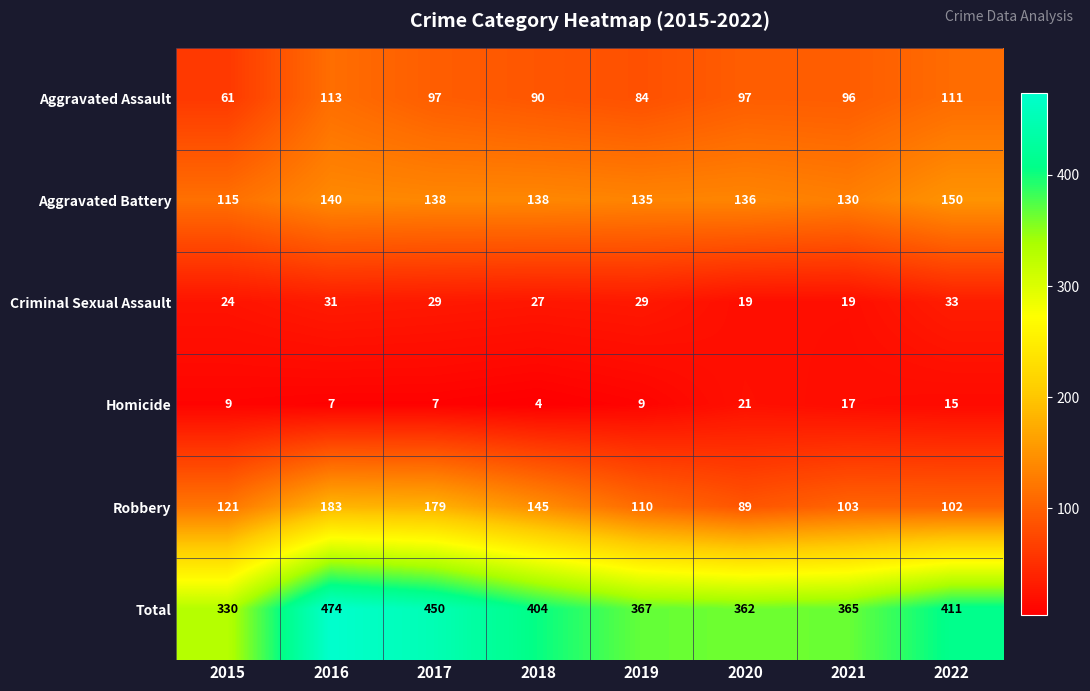

Read the Aggravated Battery value at 2018, to the nearest 10.

140